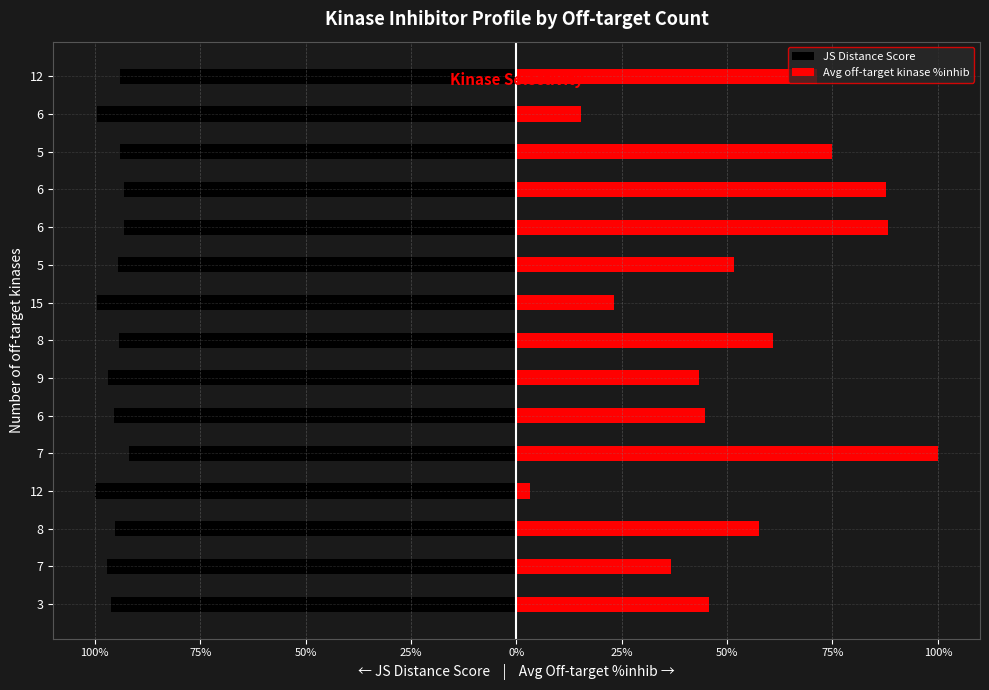

What is the average value of the Avg off-target kinase %inhib series?

0.5